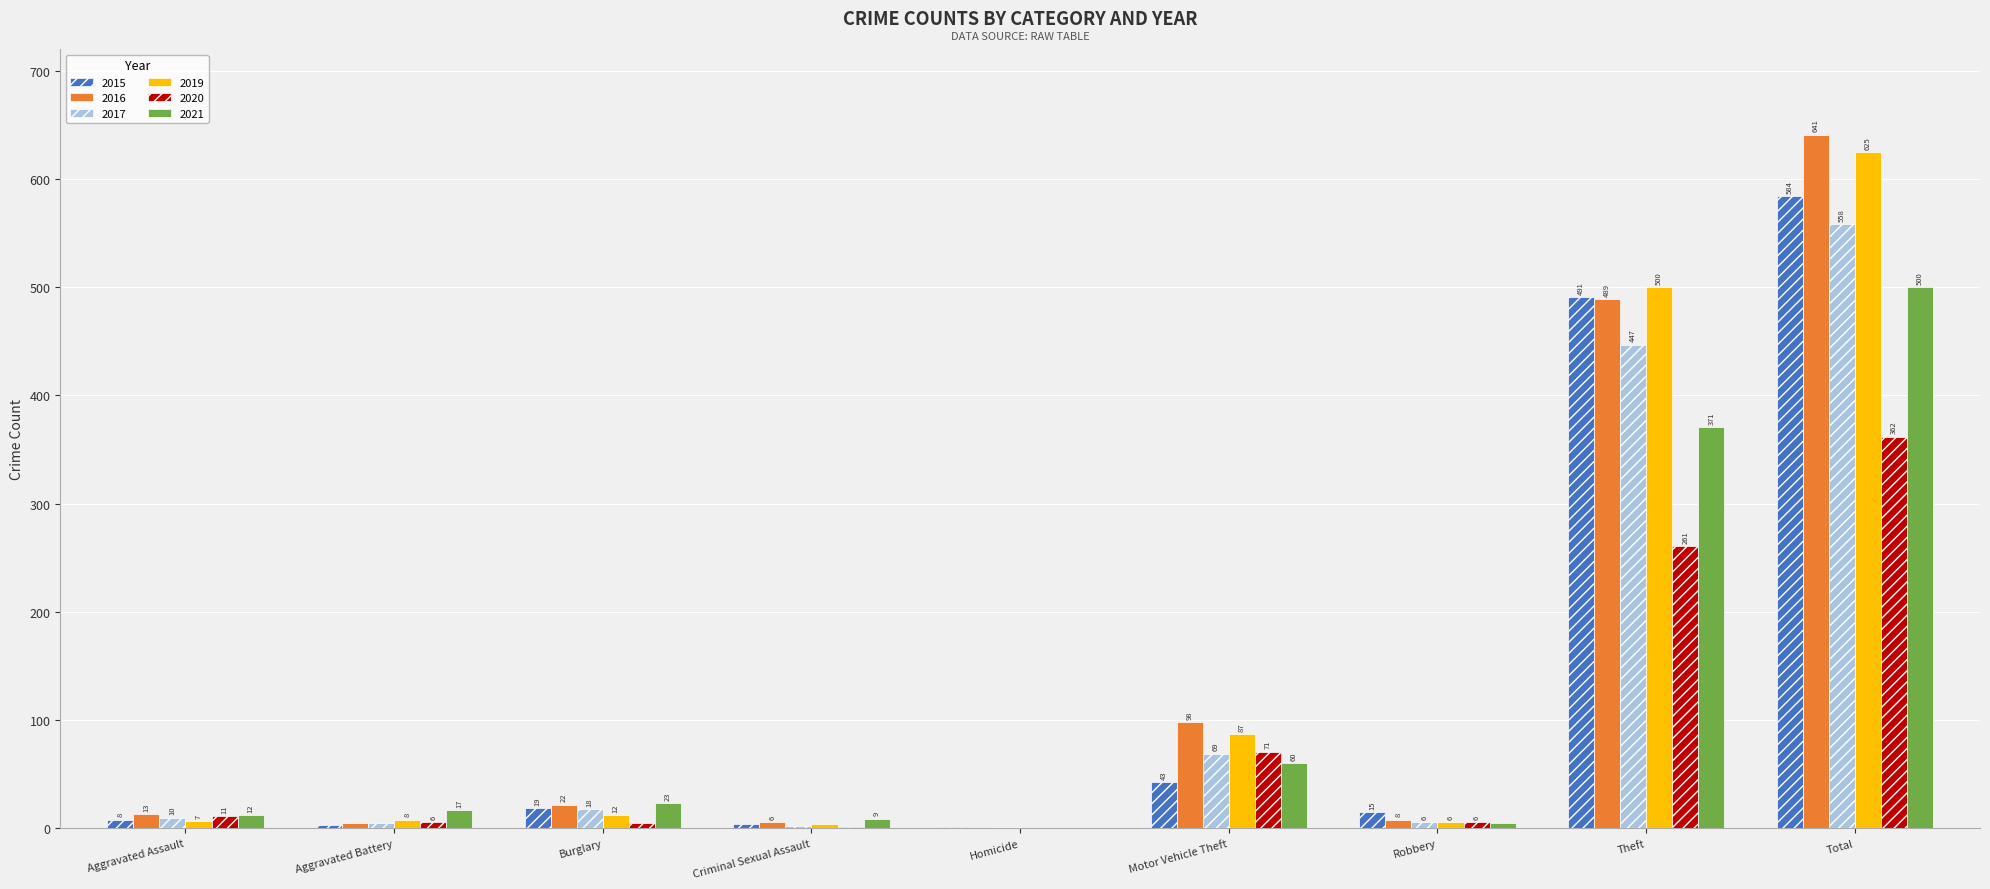

What is the total value across all series at Burglary?

99